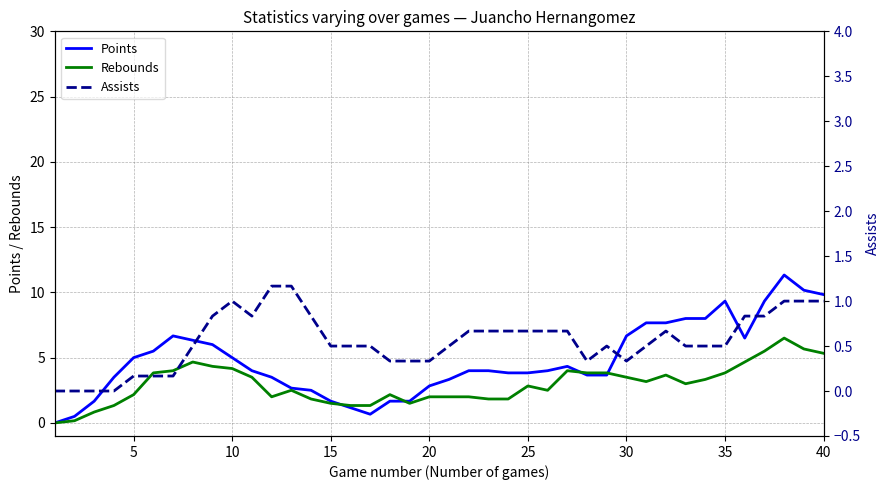

How many categories are shown in the chart?

40